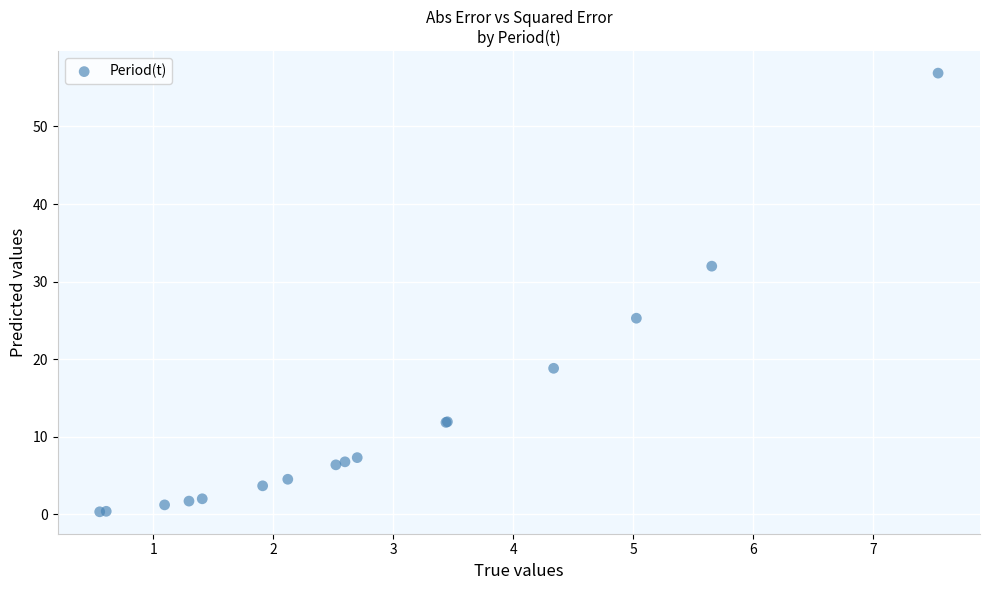

What Y value in the scatter plot is closest to 28?

25.3